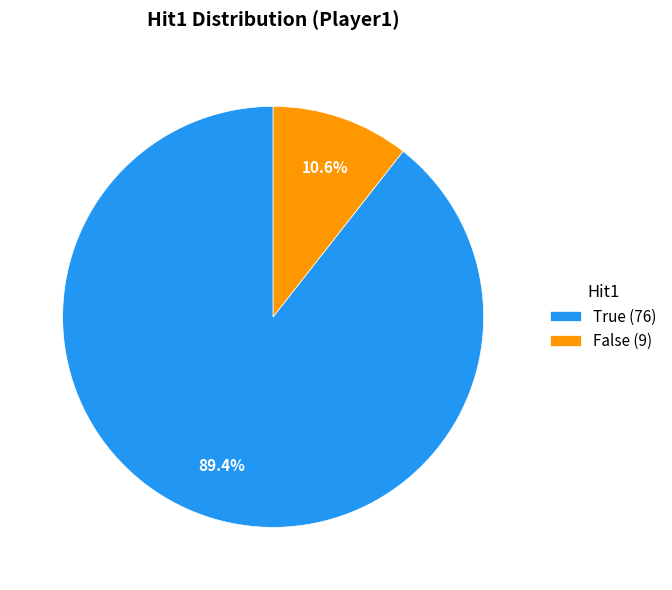

Count the number of slices in the pie.

2